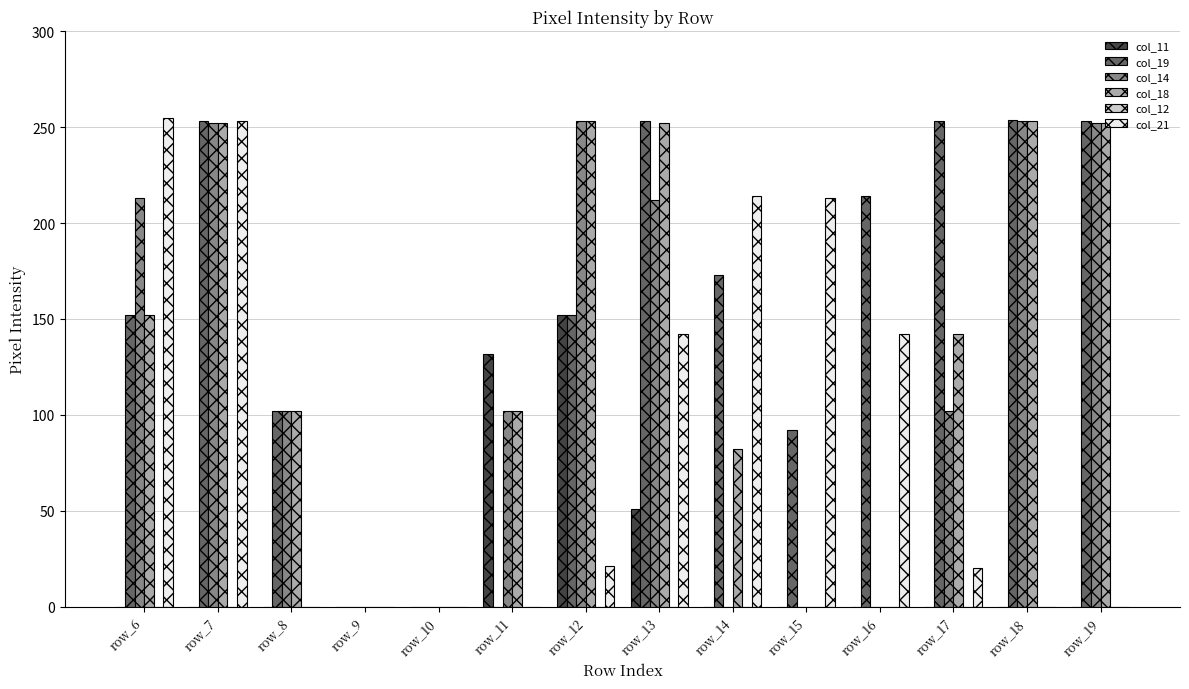

The col_11 series shows 152 at row_12. True or false?

True